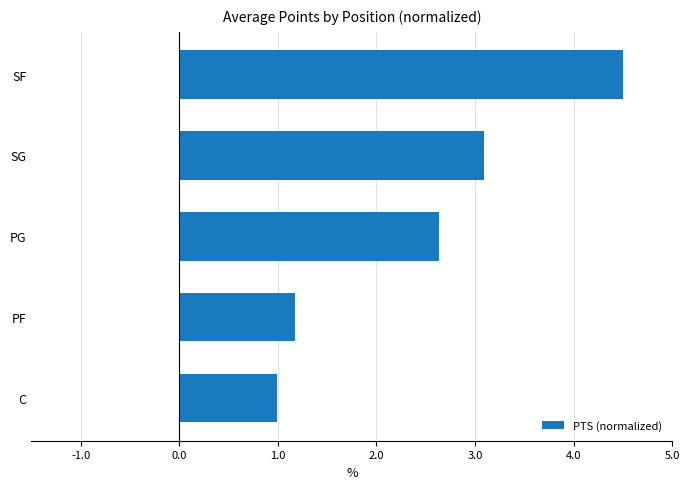

Reading bottom to top, what are all the values shown in this chart?

C=1.0	PF=1.2	PG=2.6	SG=3.1	SF=4.5